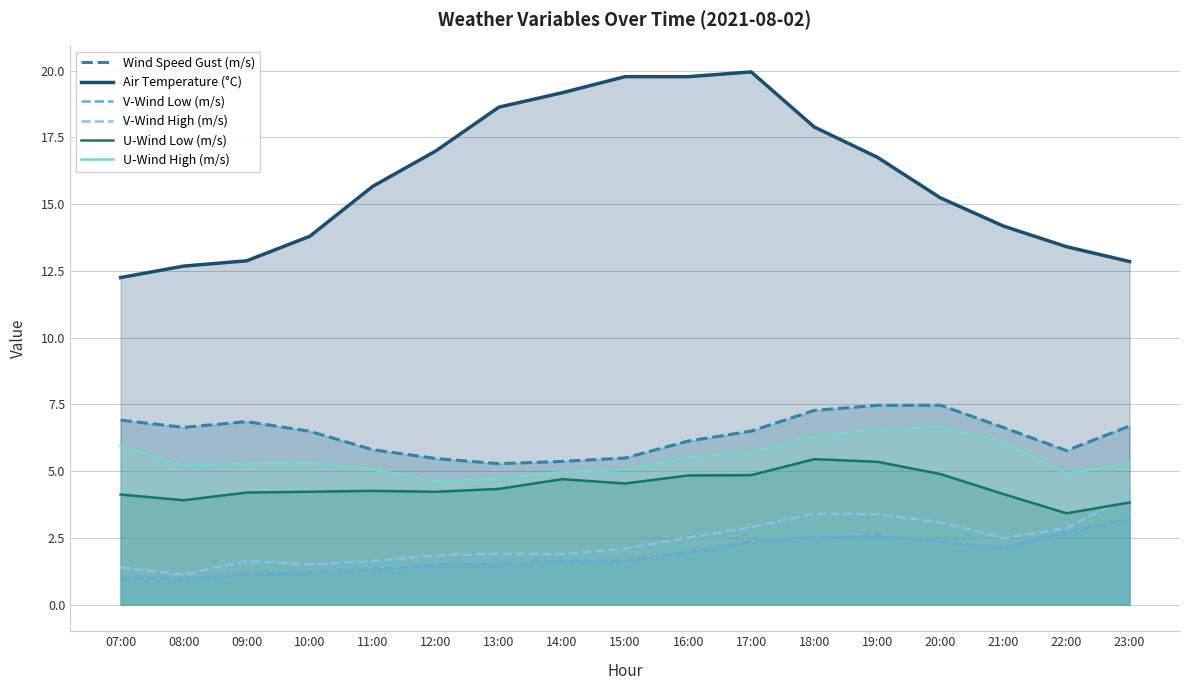

What is the maximum value shown in the chart?

19.9